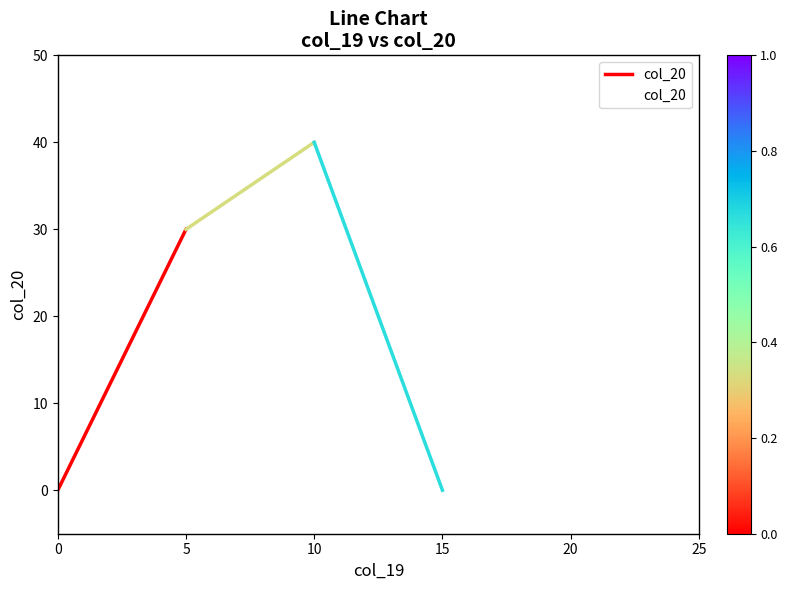

What is the average value?

18